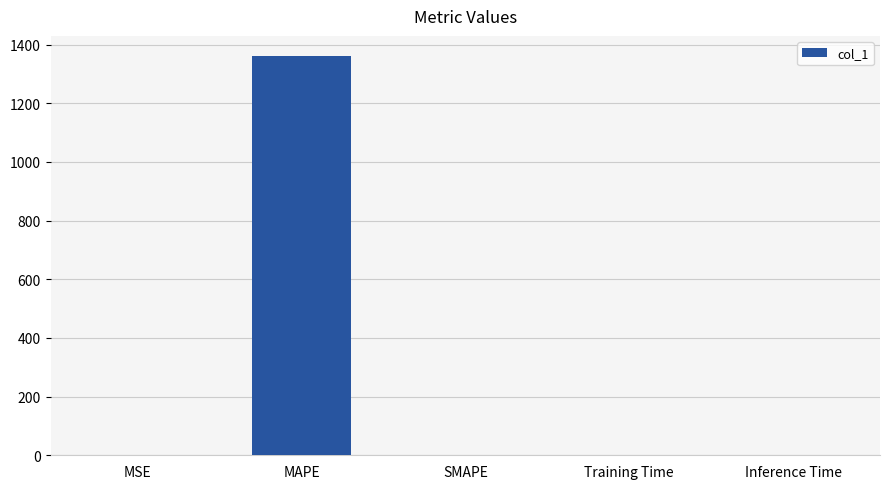

At which category does the chart reach its peak across all series?

MAPE